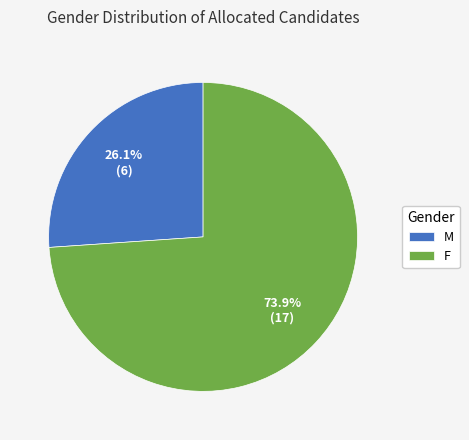

Which slice is the smallest?

M